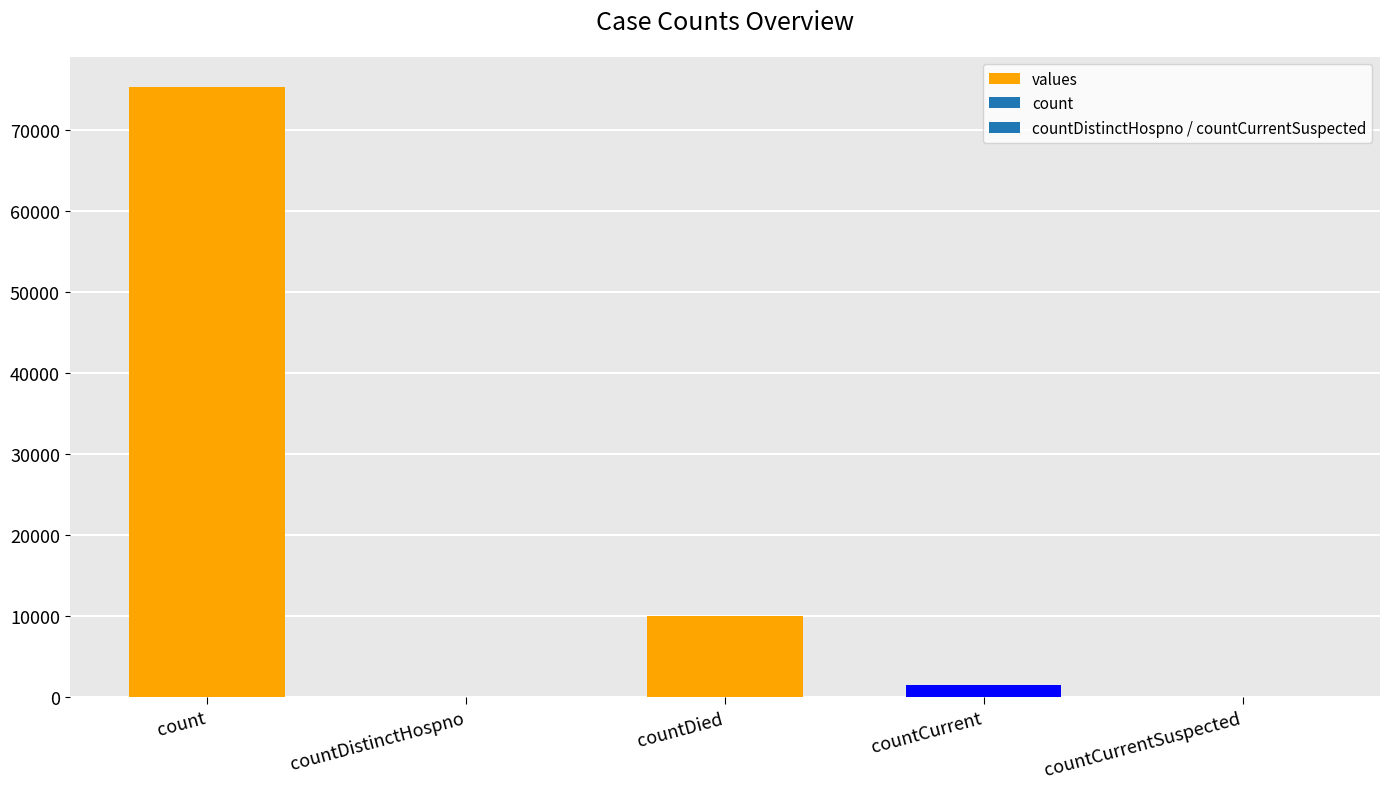

At which label is the value closest to 37659?

countDied